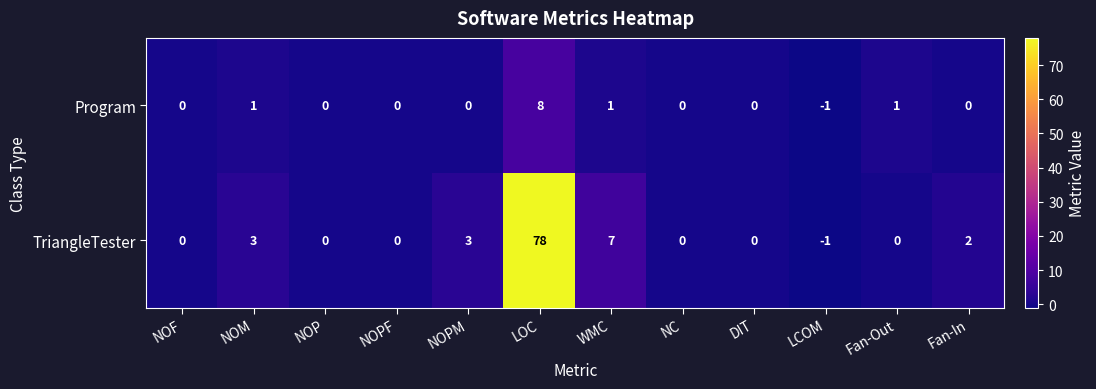

Which series has the largest total across all categories?

TriangleTester